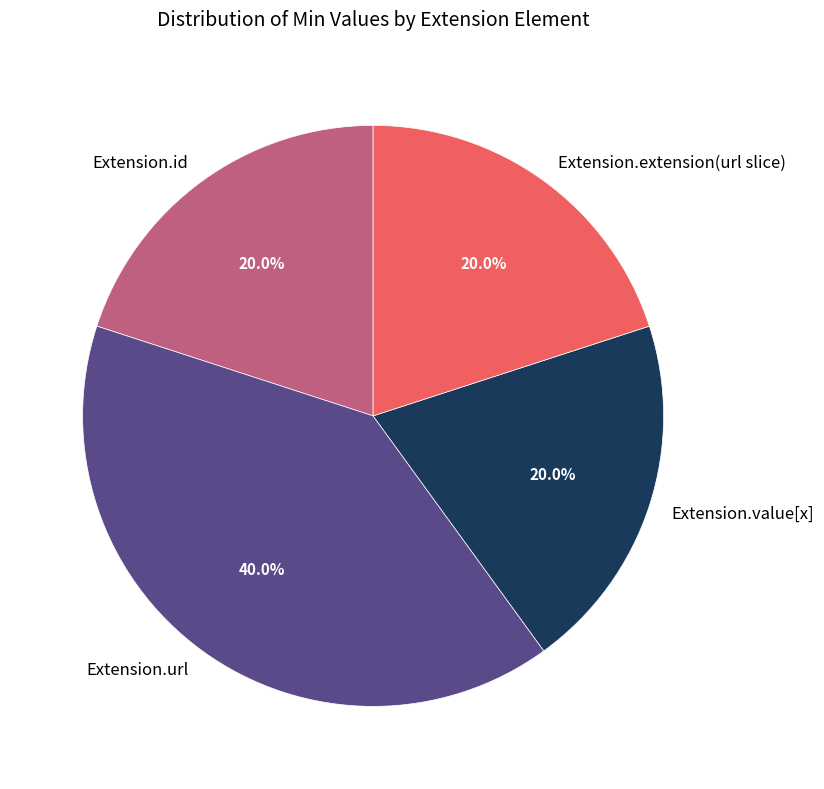

How many segments does this pie chart have?

4